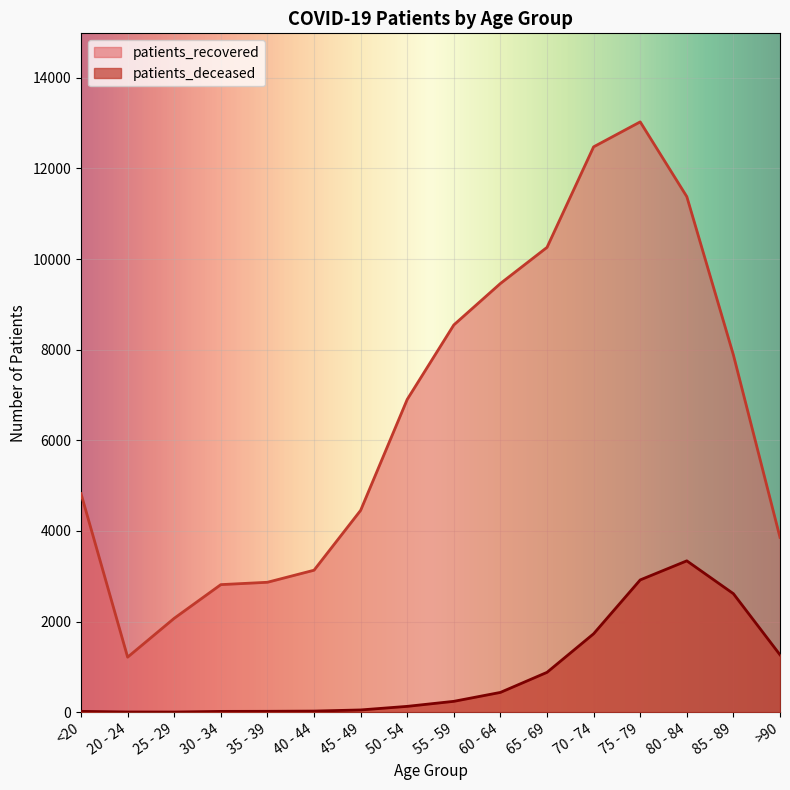

What is the sum of all patients_deceased values?

13686